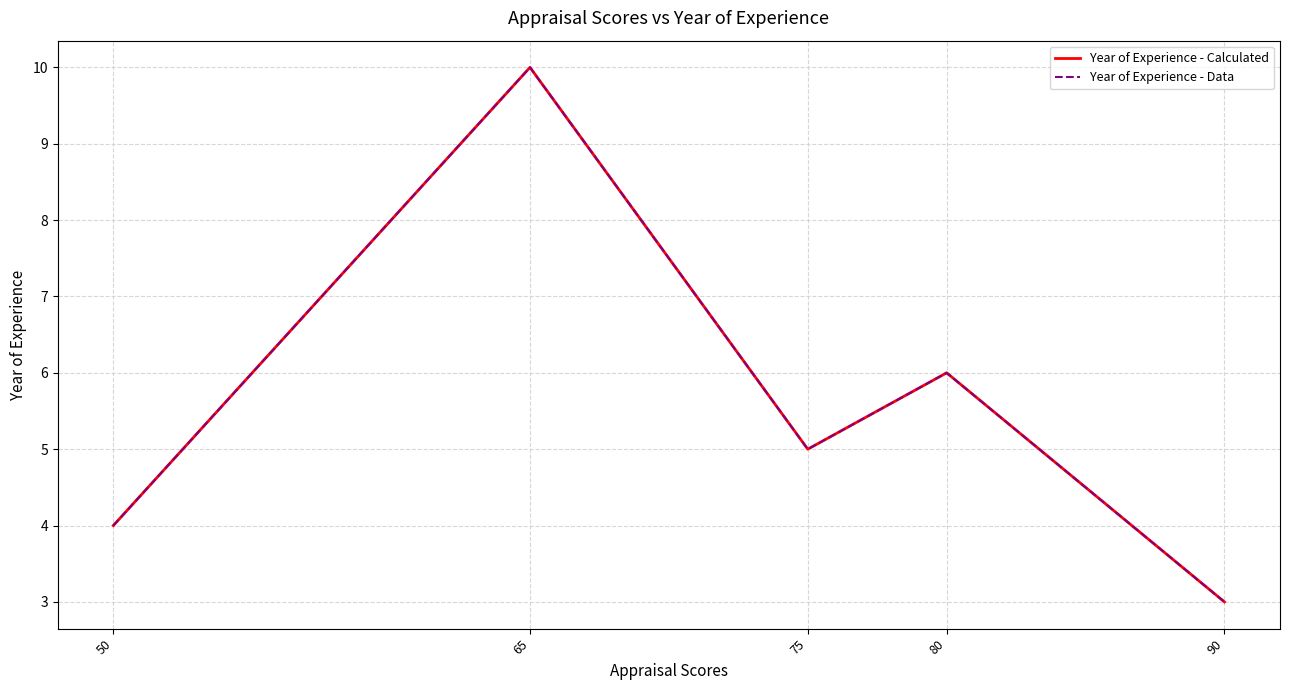

Rank the series at 75 from highest to lowest value.

Year of Experience - Calculated, Year of Experience - Data